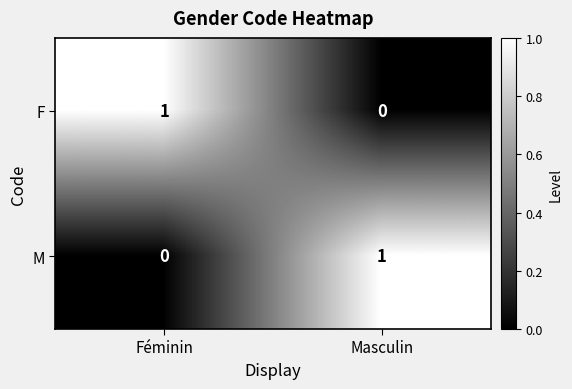

At which label does F reach its minimum?

Masculin